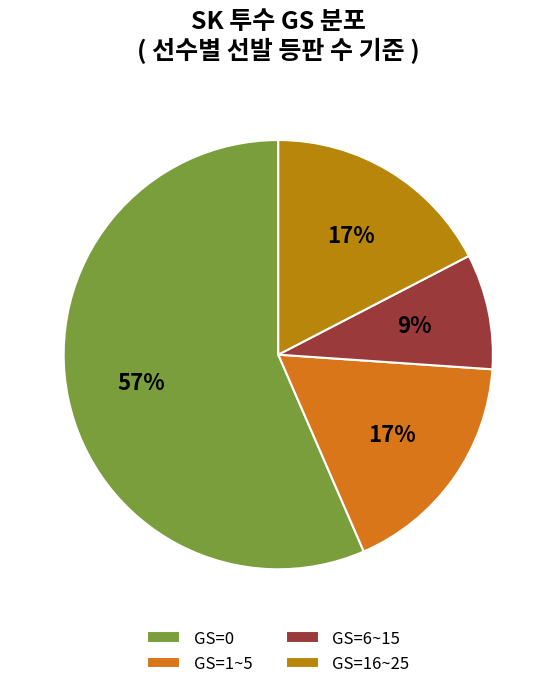

How many slices are in this pie chart?

4